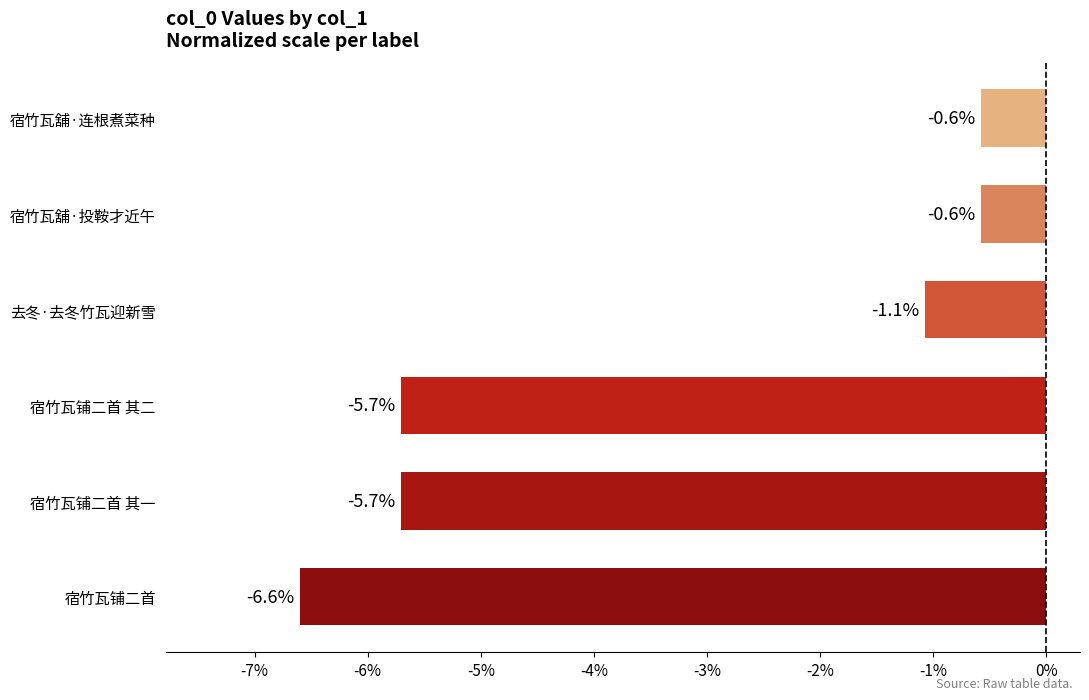

What is the greatest value displayed?

-0.6